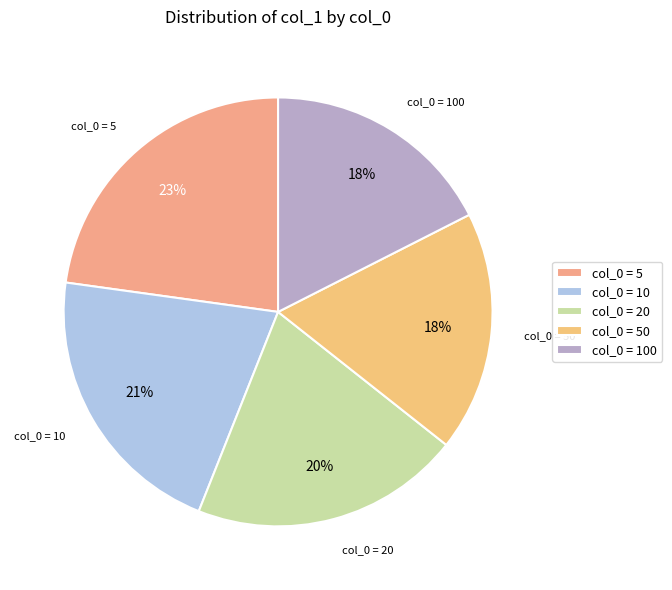

Which category has the biggest portion of the pie?

col_0 = 5